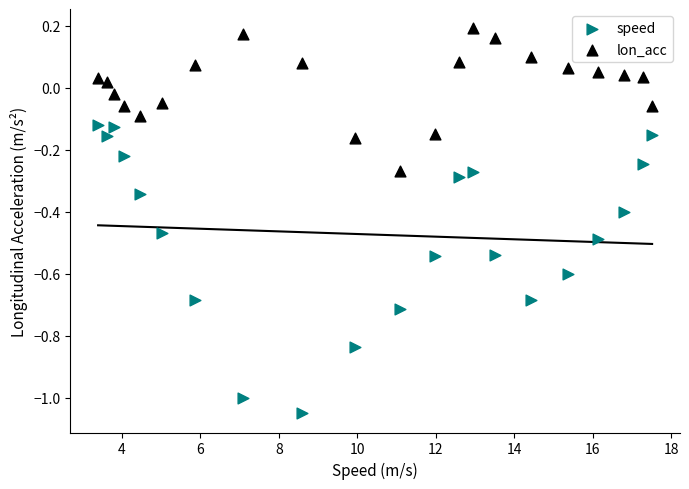

Across all data points, what is the range of Y values (max minus min)?

1.2